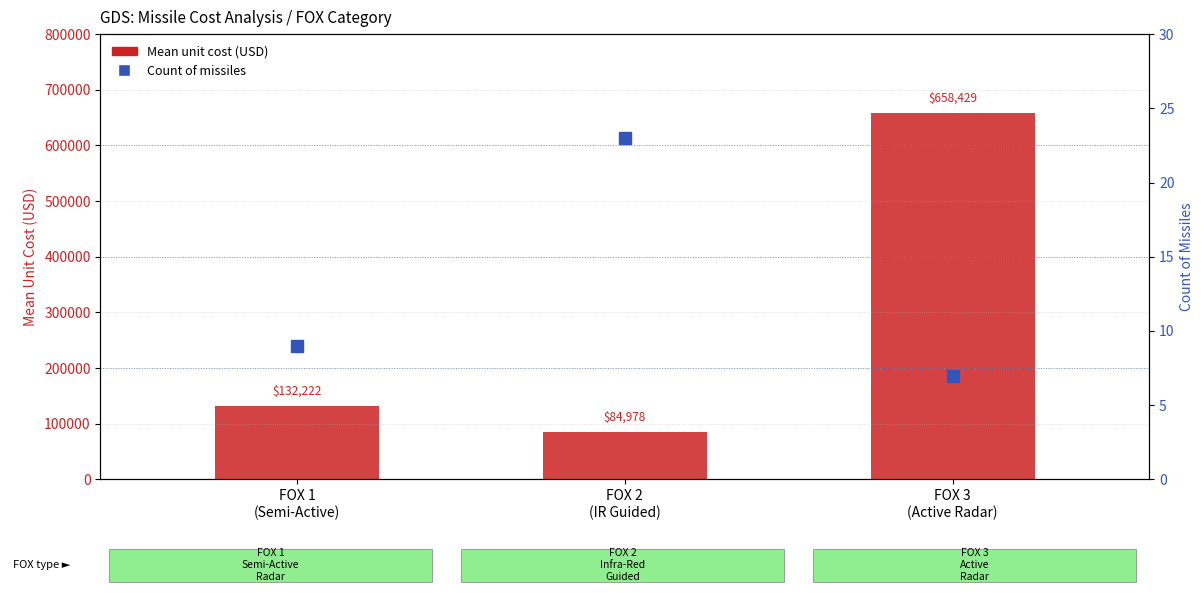

What is the smallest value displayed?

7